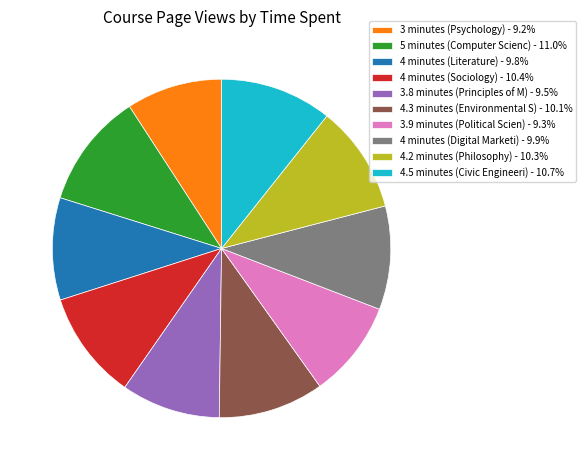

Does any single category account for the majority?

No